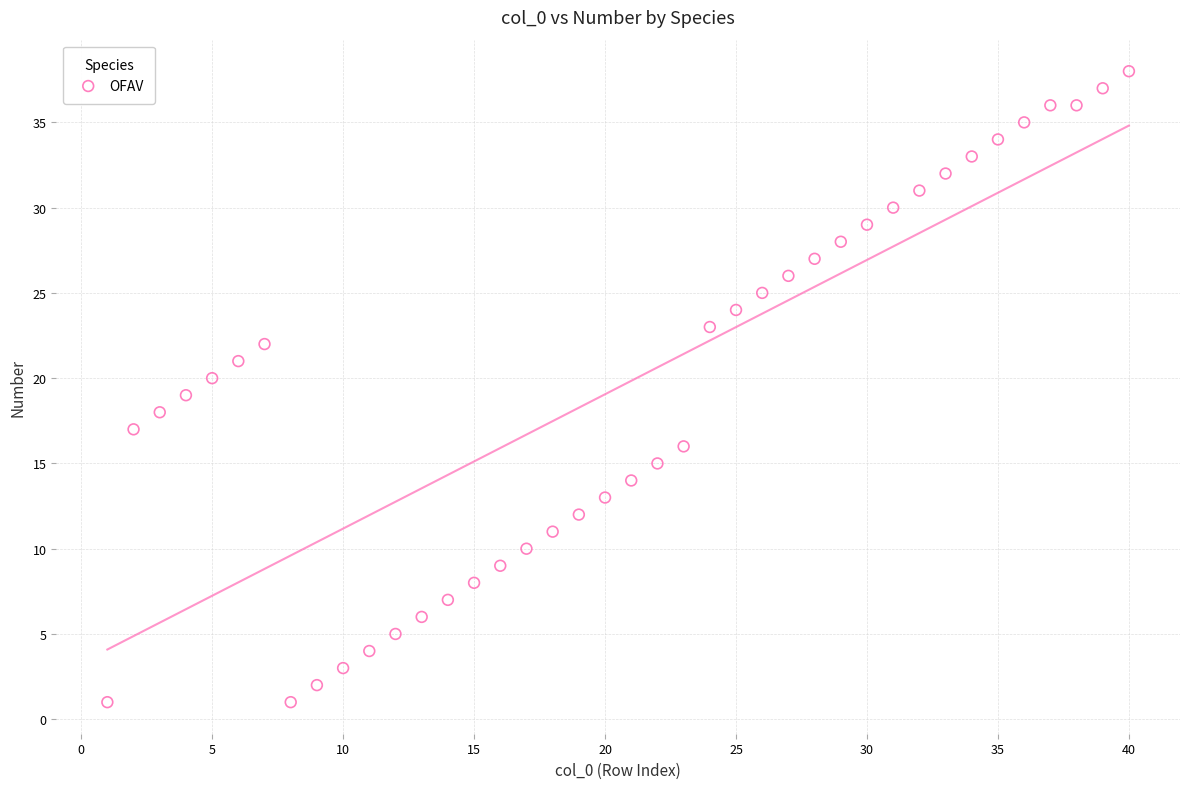

What is the range of Y values (max minus min)?

37